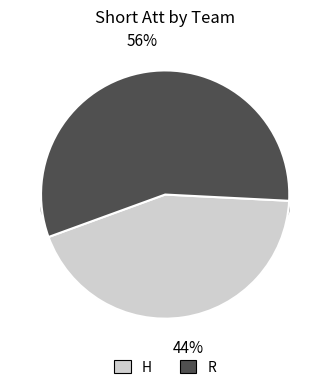

The H slice represents 44% of the pie. True or false?

True